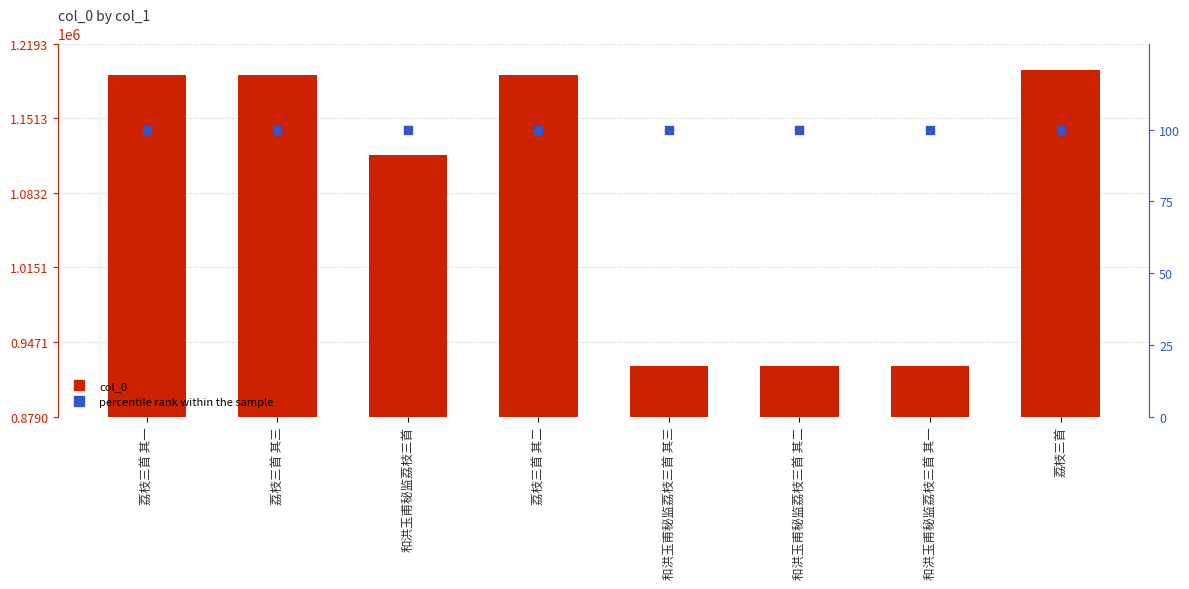

At how many categories does at least one series exceed 433769?

8